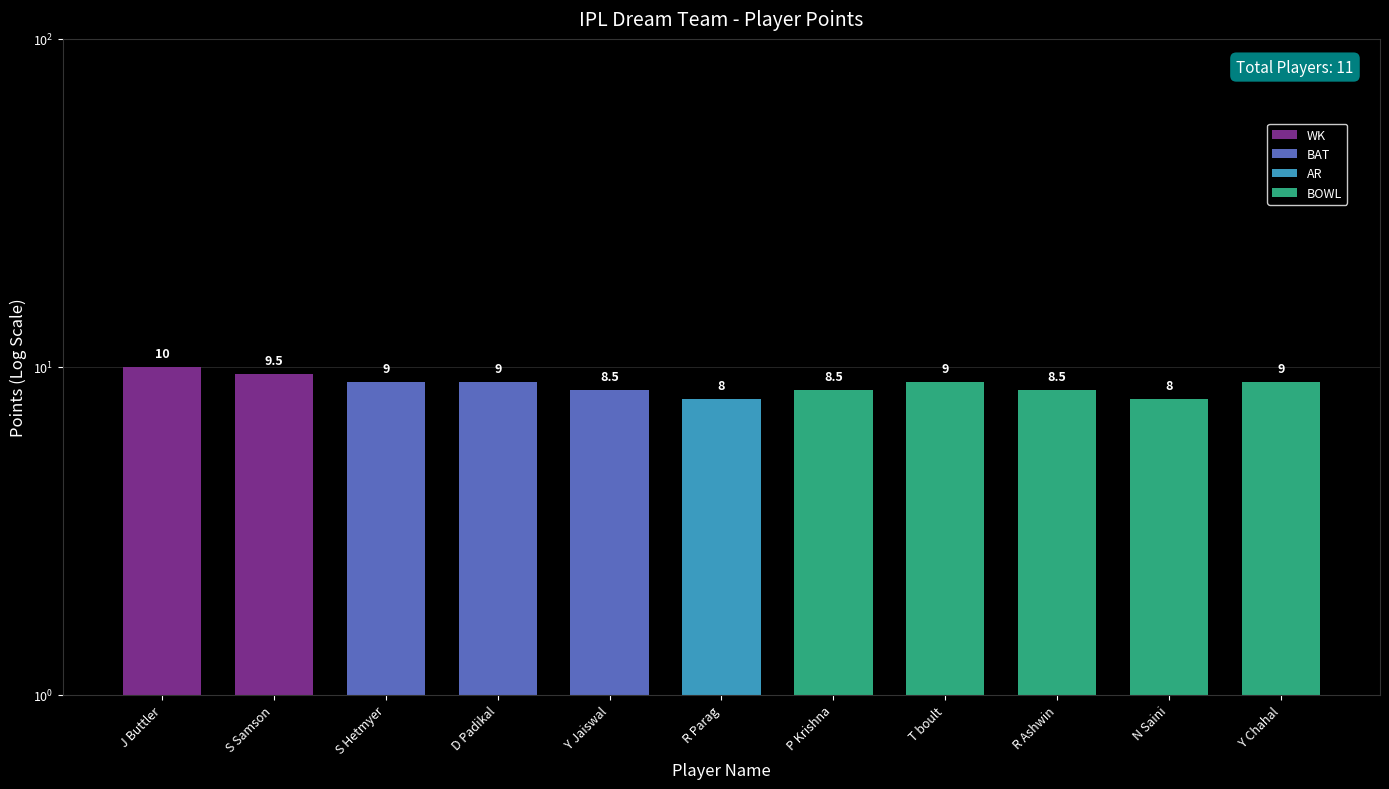

List the labels in order of value, largest first.

J Buttler, S Samson, S Hetmyer, D Padikal, T boult, Y Chahal, Y Jaiswal, P Krishna, R Ashwin, R Parag, N Saini